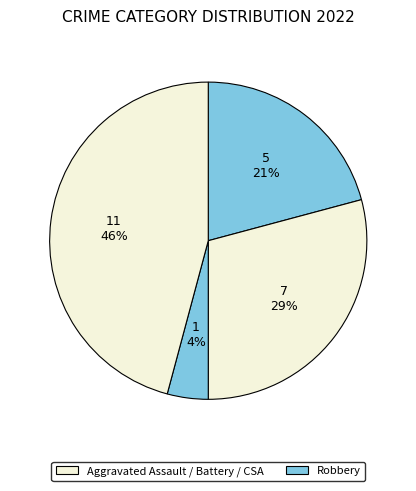

How many slices are in this pie chart?

4